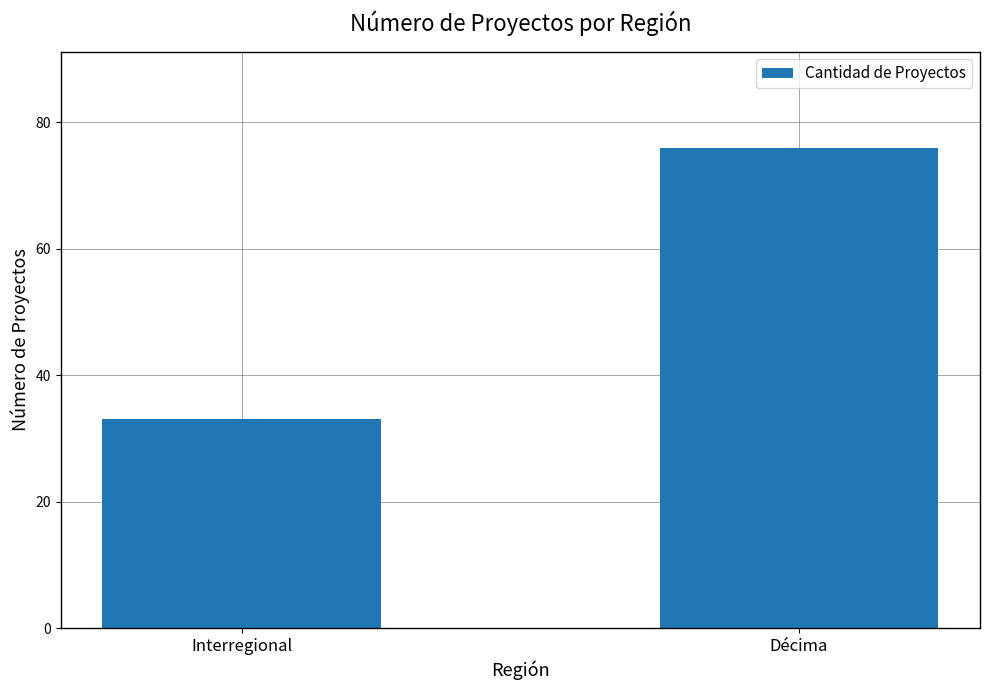

Reading left to right, extract all data points from this chart.

Interregional=33	Décima=76